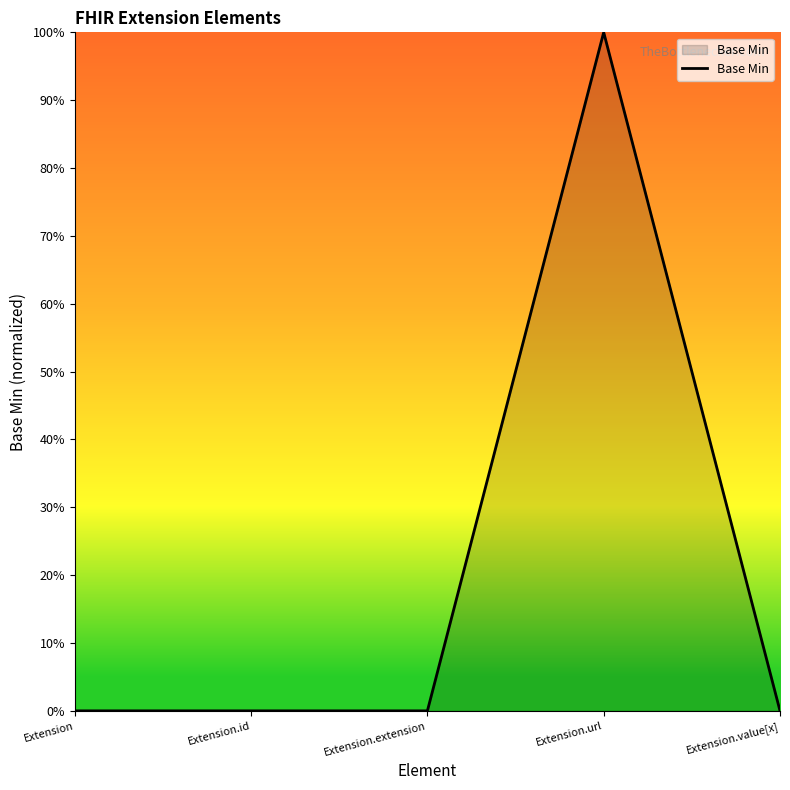

The value at Extension.url is 1. True or false?

True